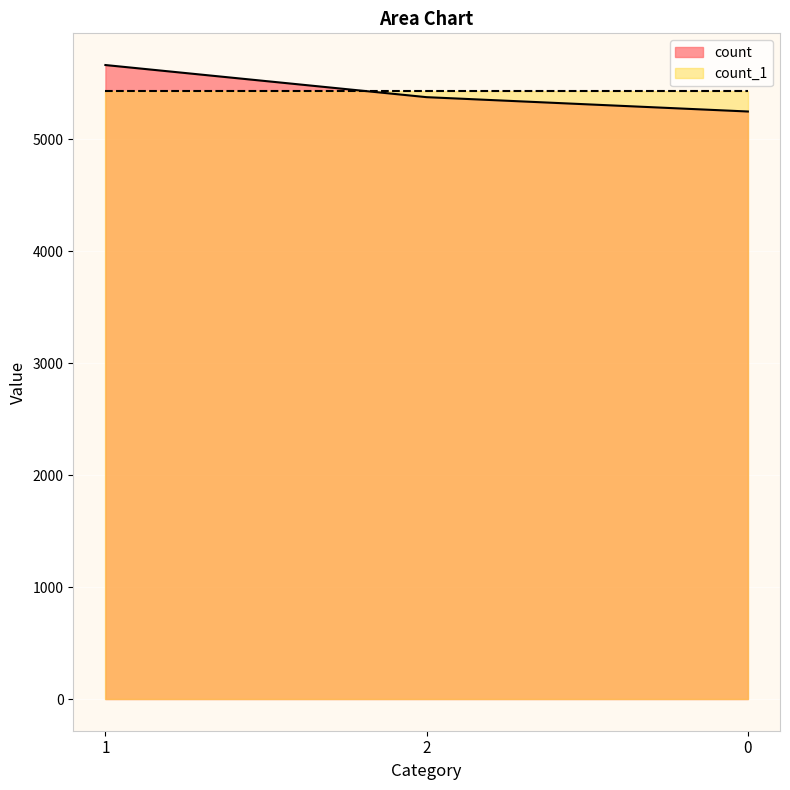

Reading left to right, transcribe all the data shown in this chart.

1=5662	2=5375	0=5247